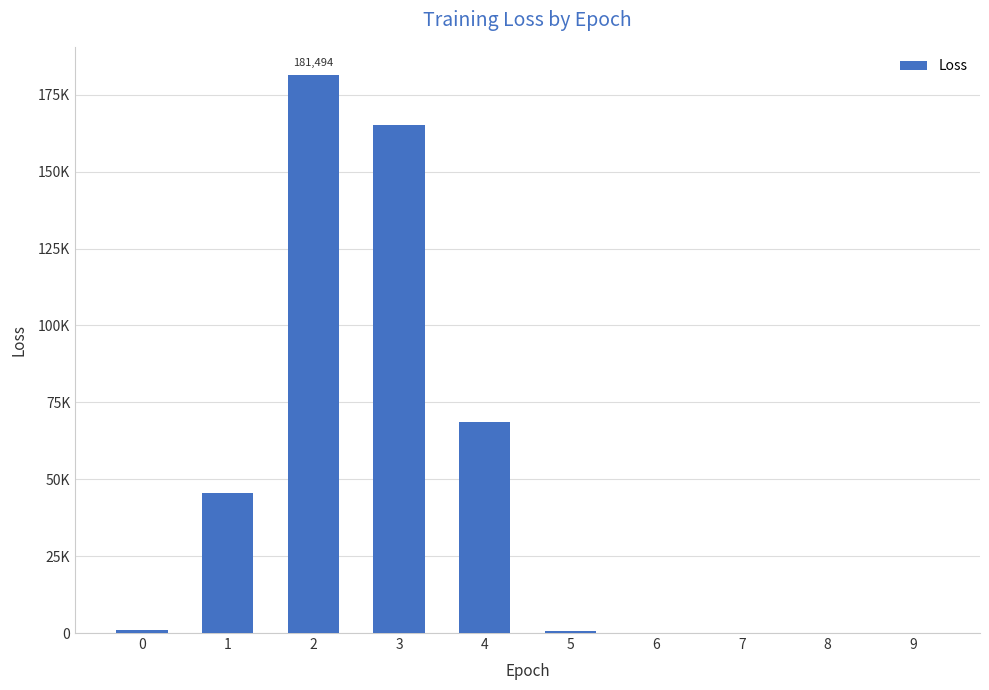

True or false: the data shows 993.5 at 0.

True